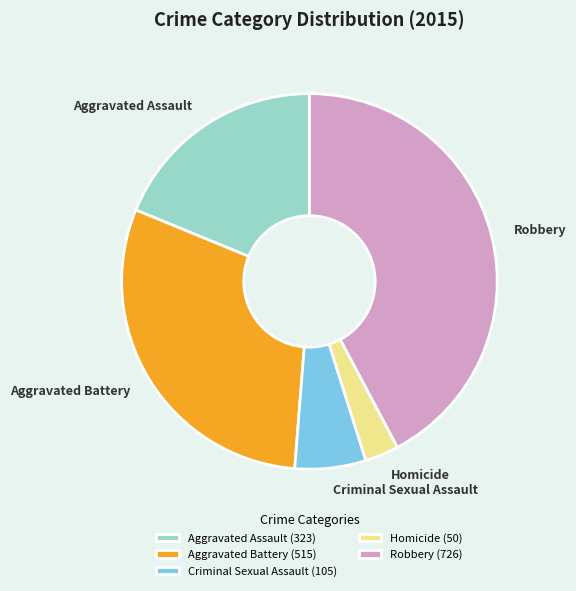

Is there any slice that represents more than half of the pie?

No